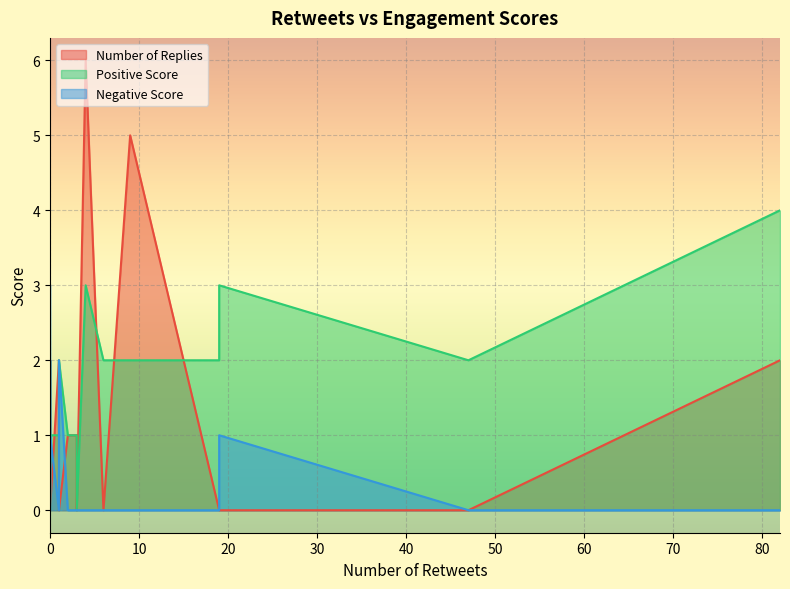

In Negative Score, how many points are lower than both neighbors (excluding endpoints)?

2